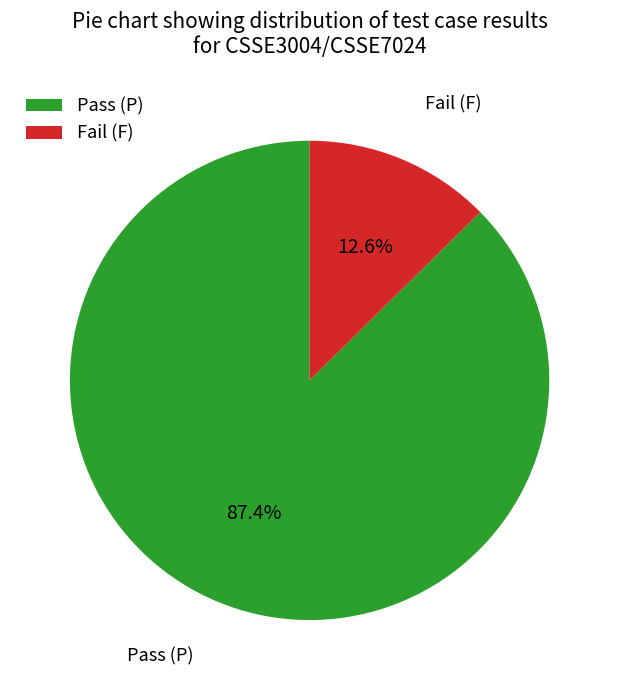

Which slice is the largest?

Pass (P)